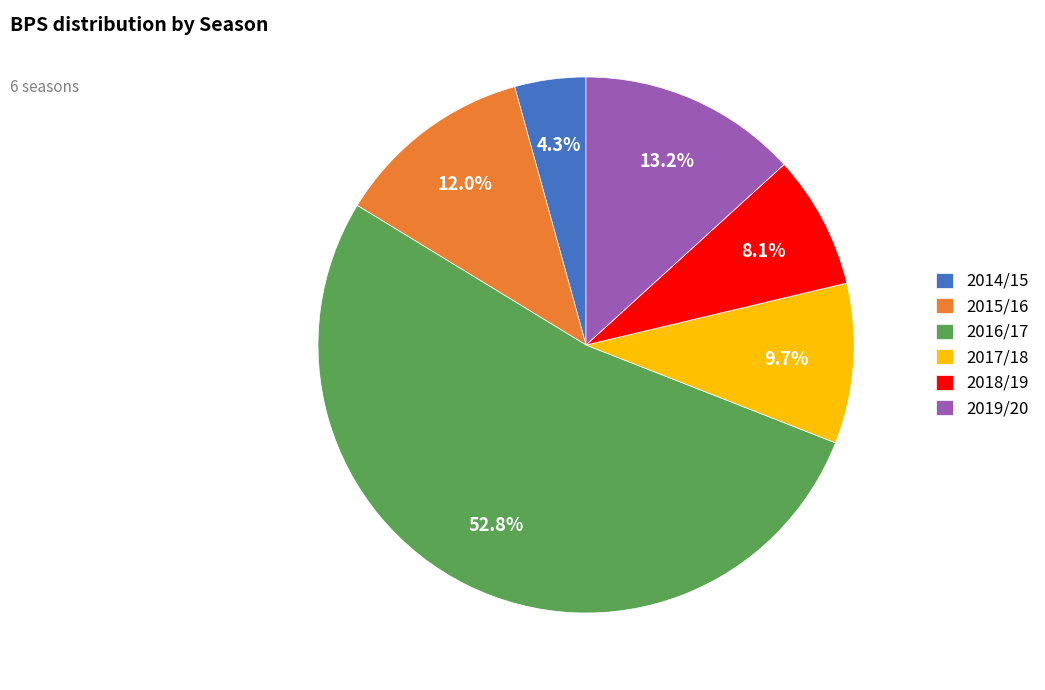

To the nearest percent, what portion does 2014/15 represent?

4%